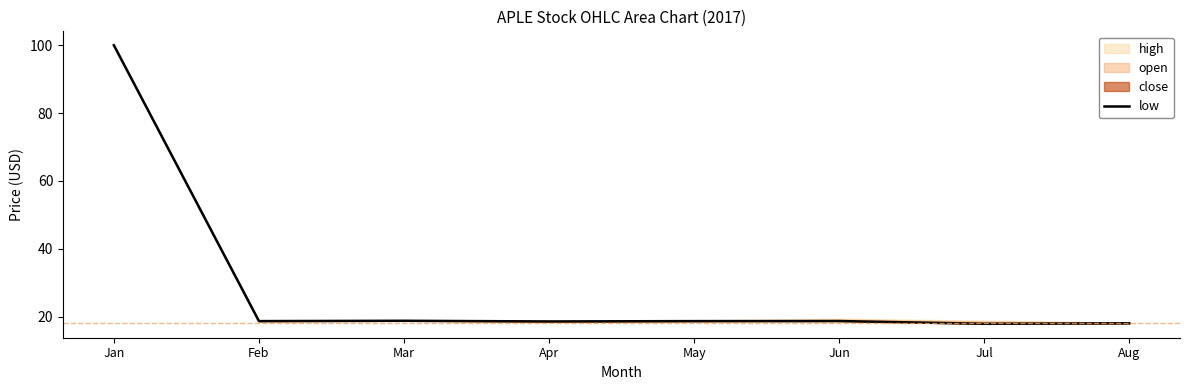

Between Feb and May, which is larger?

Feb